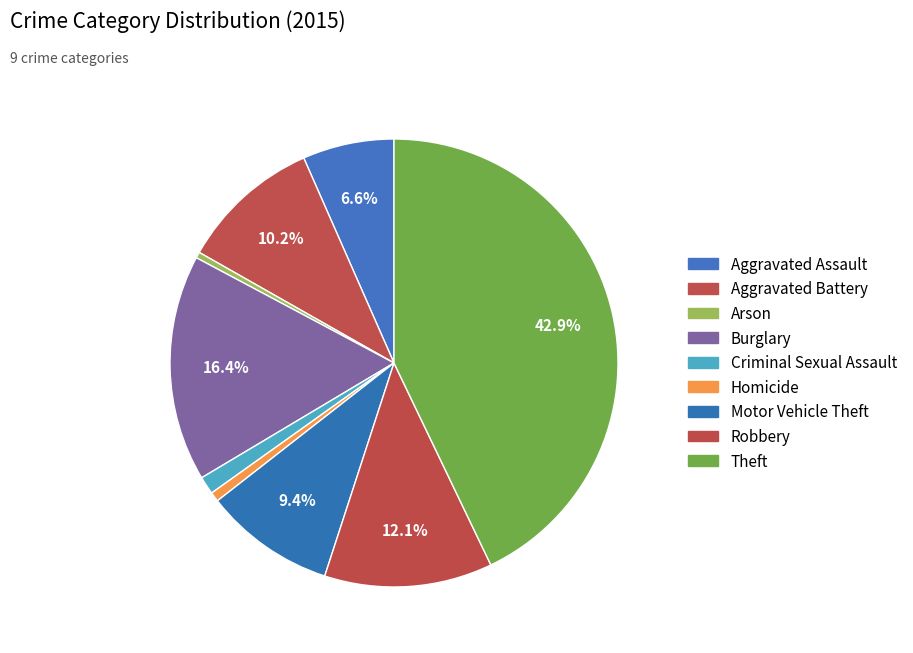

How many segments does this pie chart have?

9